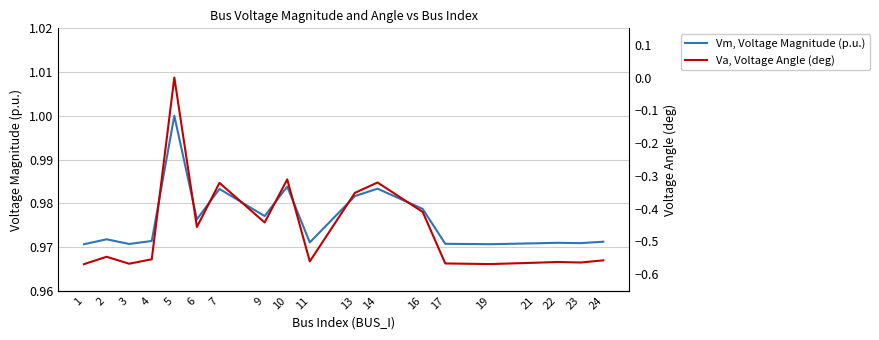

Reading left to right, what are all the values shown in this chart?

Vm, Voltage Magnitude (p.u.): 1=1.0	2=1.0	3=1.0	4=1.0	5=1.0	6=1.0	7=1.0	9=1.0	10=1.0	11=1.0	13=1.0	14=1.0	16=1.0	17=1.0	19=1.0	21=1.0	22=1.0	23=1.0	24=1.0
Va, Voltage Angle (deg): 1=-0.6	2=-0.5	3=-0.6	4=-0.6	5=0.0	6=-0.5	7=-0.3	9=-0.4	10=-0.3	11=-0.6	13=-0.4	14=-0.3	16=-0.4	17=-0.6	19=-0.6	21=-0.6	22=-0.6	23=-0.6	24=-0.6